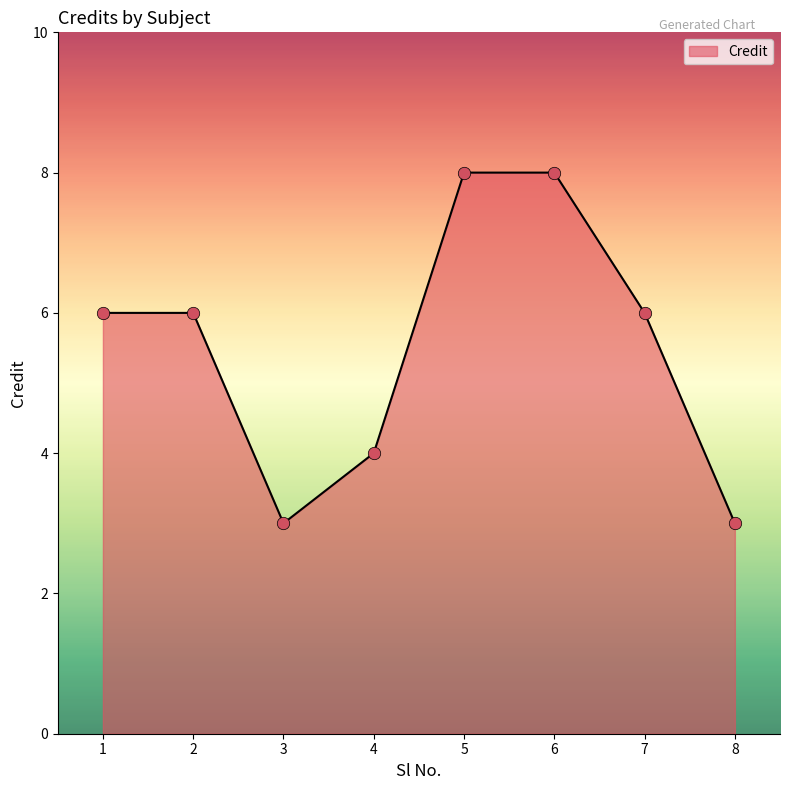

Between 5 and 1, which is larger?

5